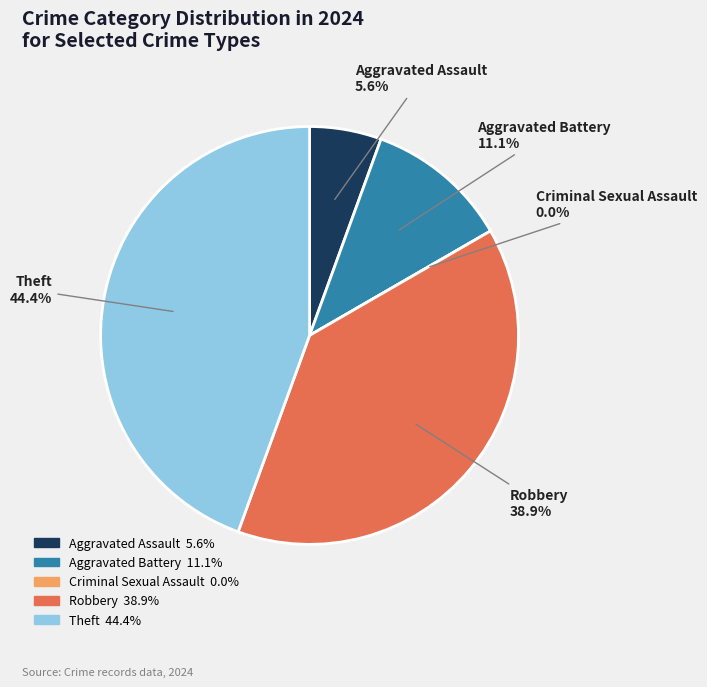

Is there a majority slice in this chart?

No